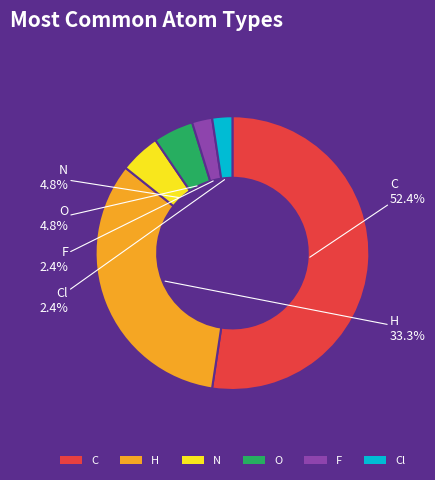

True or false: Cl accounts for 17% of the total.

False